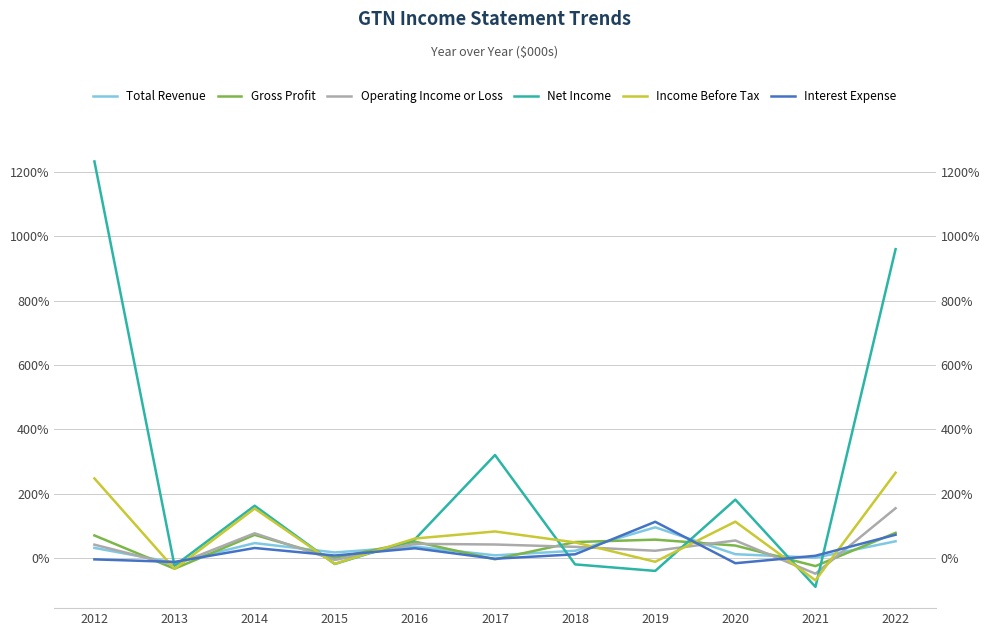

How many categories are shown in the chart?

11